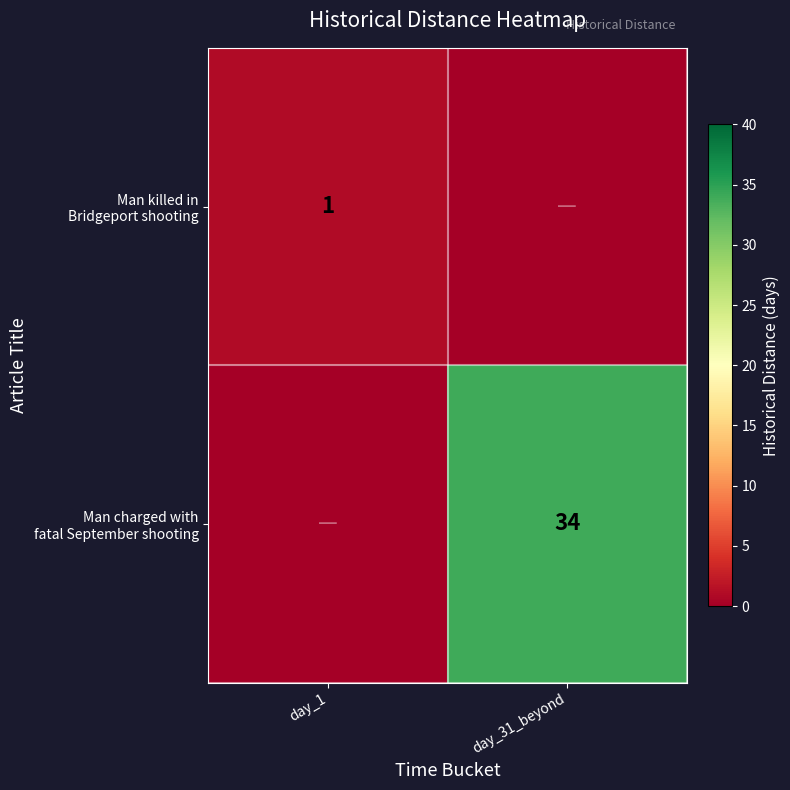

Rank the series at day_1 from highest to lowest value.

Man killed in Bridgeport shooting, Man charged with fatal September shooting